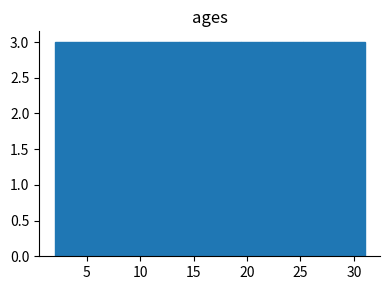

How tall is the bar that spans 13.6 to 16.5 on the x-axis? Neither the bar edges nor the heights are printed on the chart, so give them approximately, as read against the axes.

3